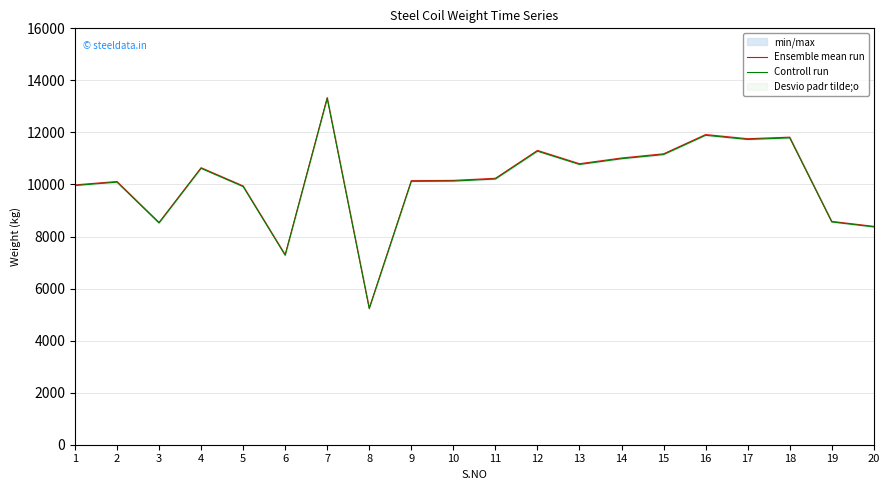

Is the value of Controll run at 2 greater than the value of Ensemble mean run at 13?

No